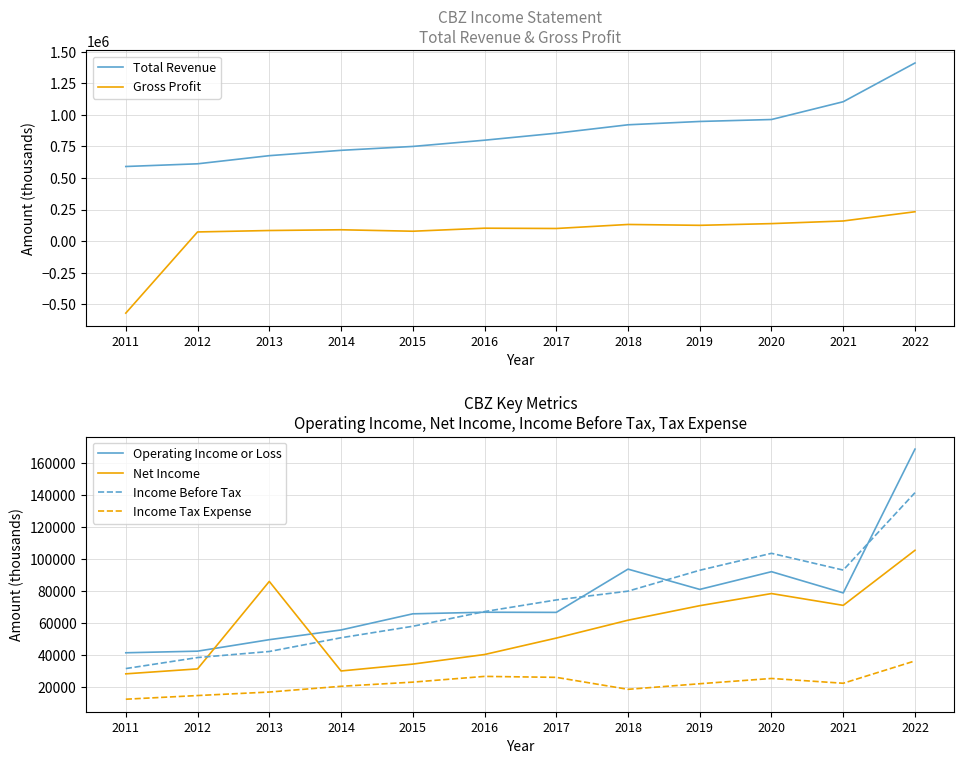

At which label is Net Income closest to 66700?

2019